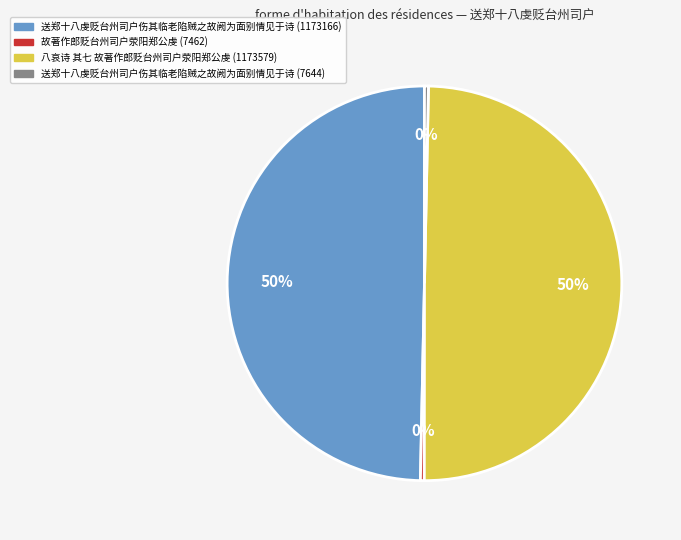

Count the number of slices in the pie.

4